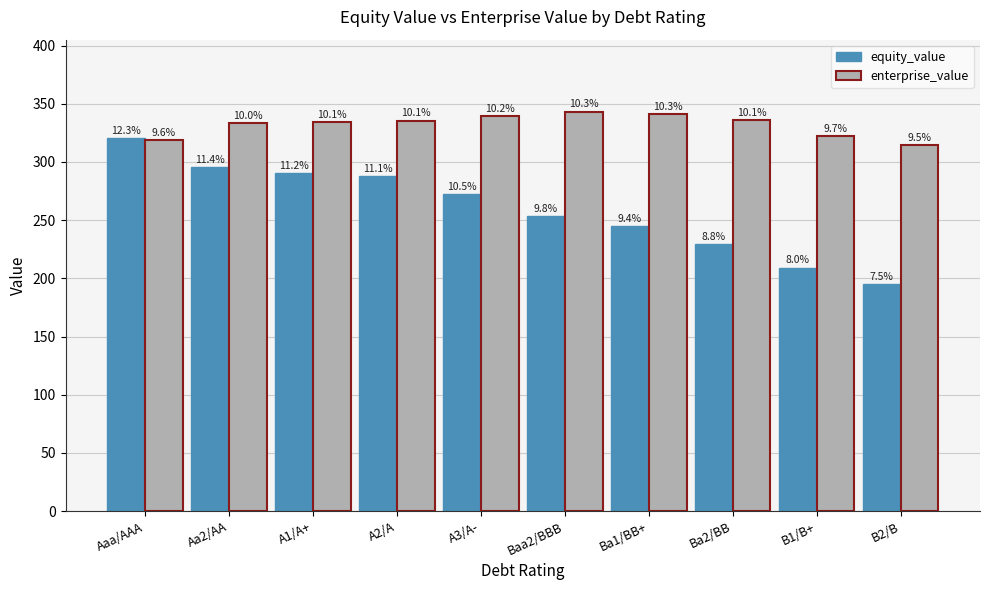

What are all the series names shown in the legend?

equity_value, enterprise_value